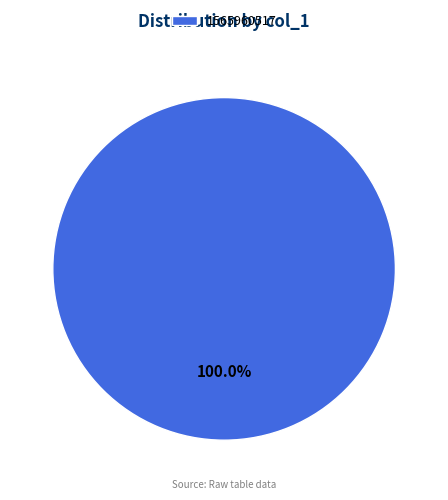

Rank the categories by value from lowest to highest.

1565960517